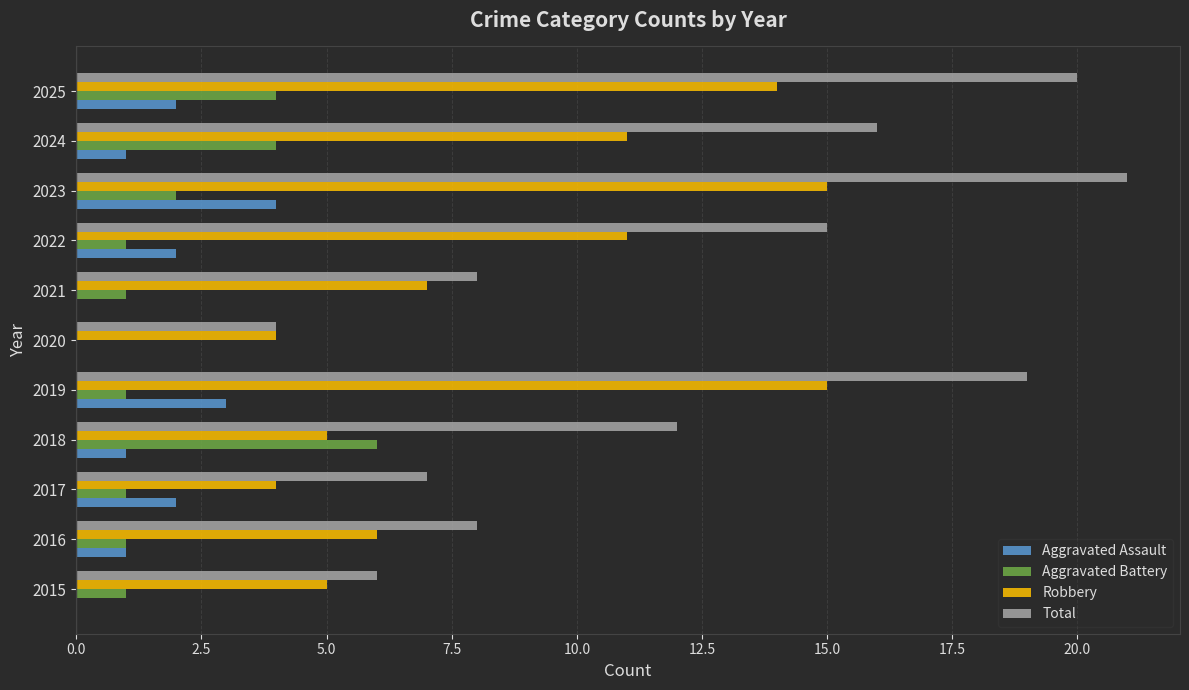

Between 2015 and 2016, which series saw the biggest shift?

Total